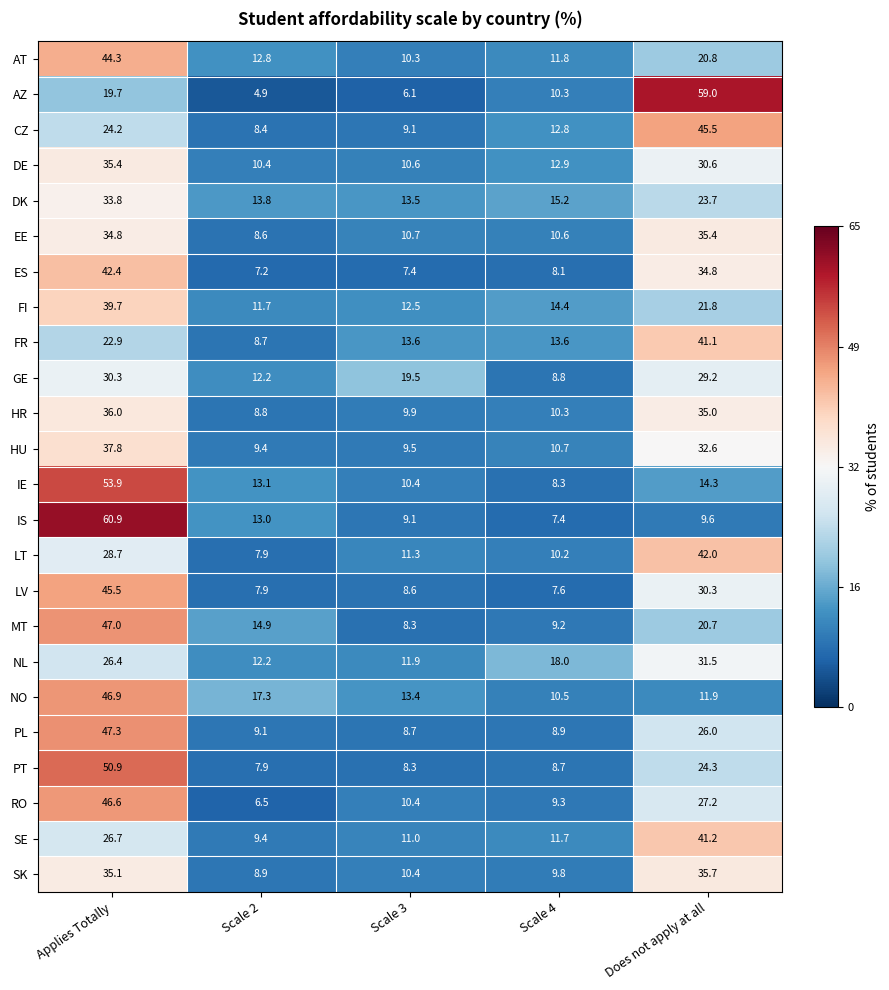

Read the MT value at Scale 3.

8.3